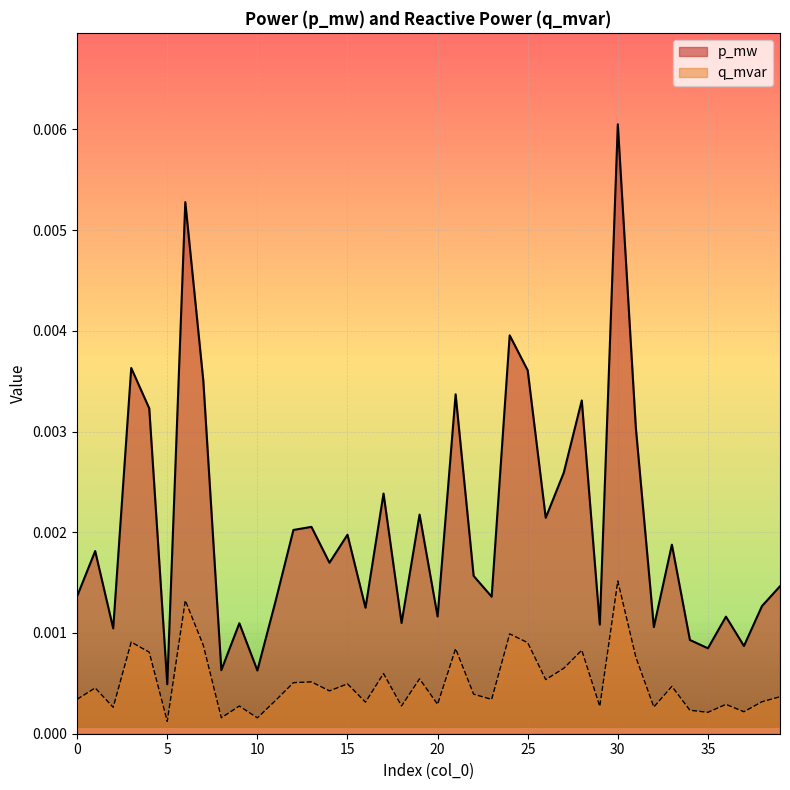

Between 22 and 28, which is larger?

28